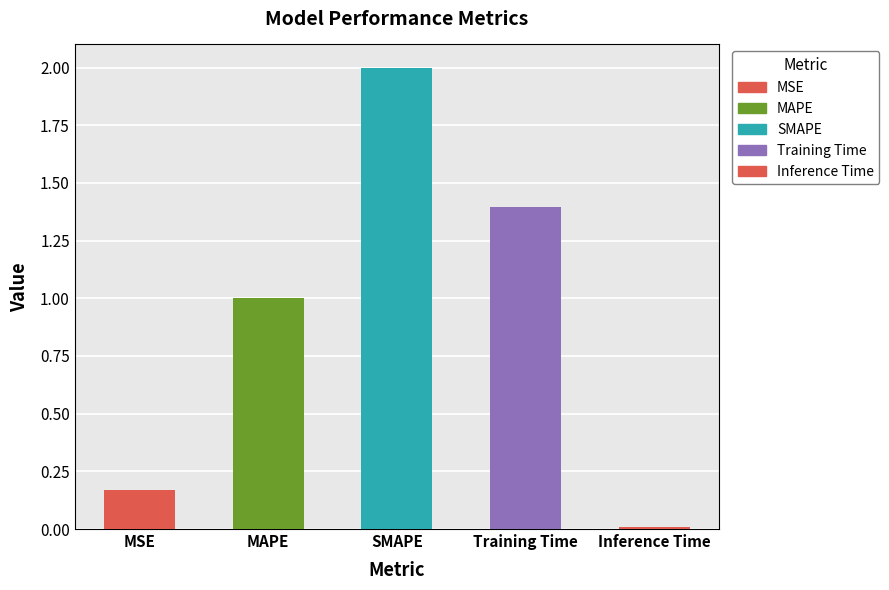

At which category does the chart reach its peak across all series?

SMAPE